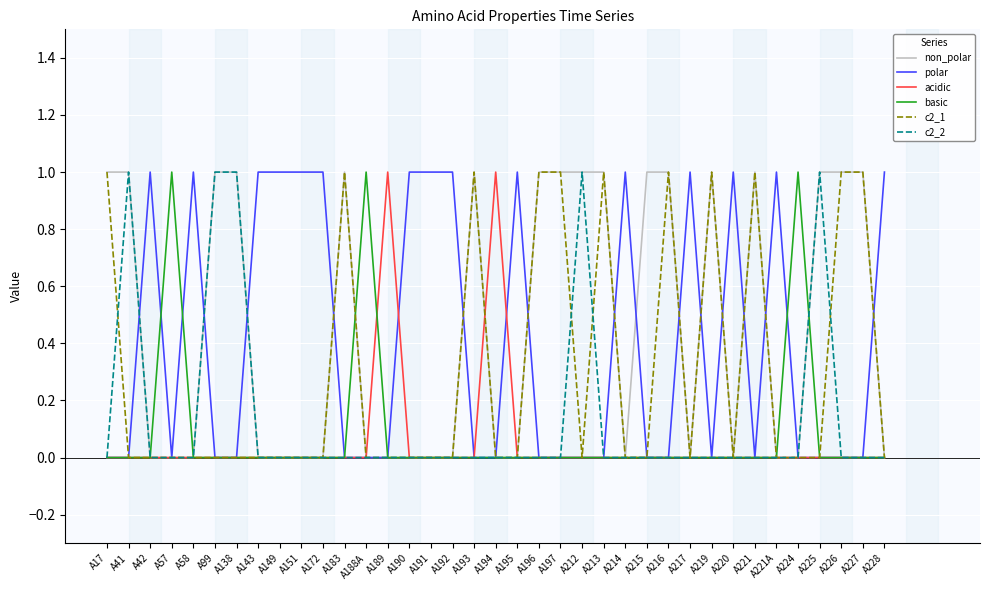

After their last crossing, which series has the higher values: non_polar or polar?

polar